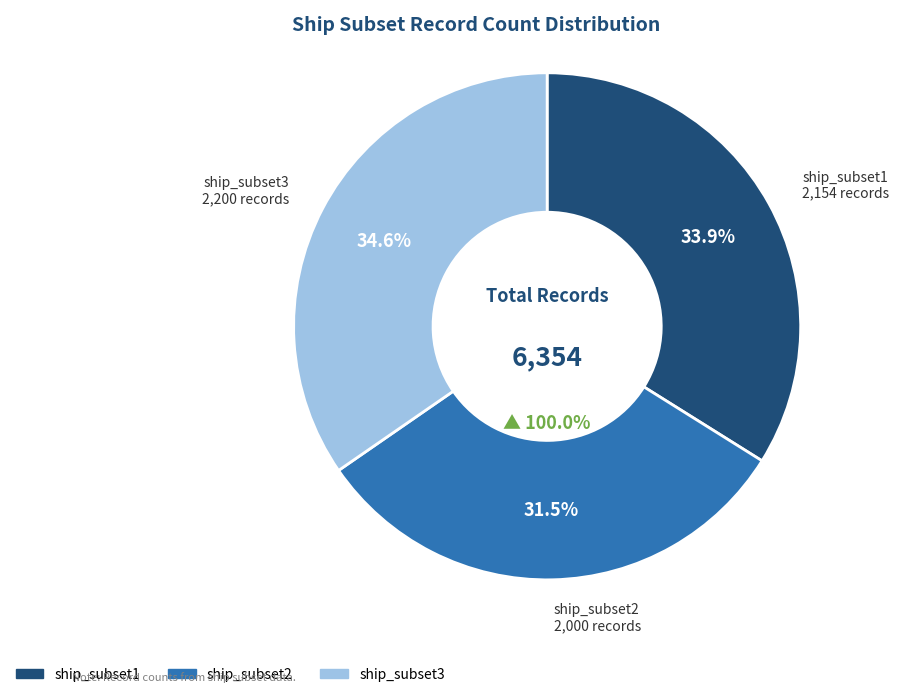

Rank the categories by value from lowest to highest.

ship_subset2, ship_subset1, ship_subset3